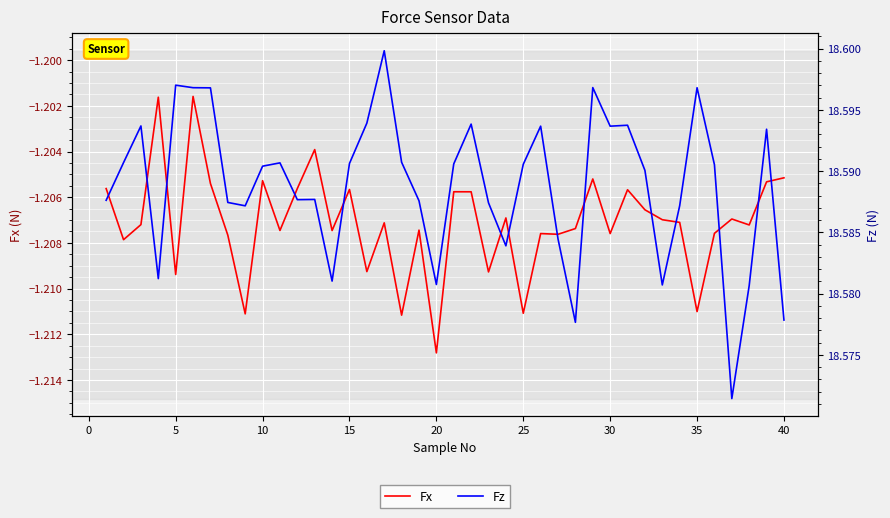

True or false: Fx has a value of -2.0 at 32.

False